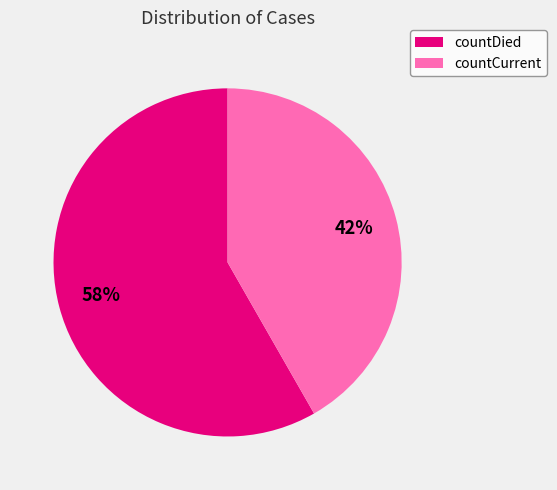

Combined, do countCurrent and countDied account for over 50%?

Yes